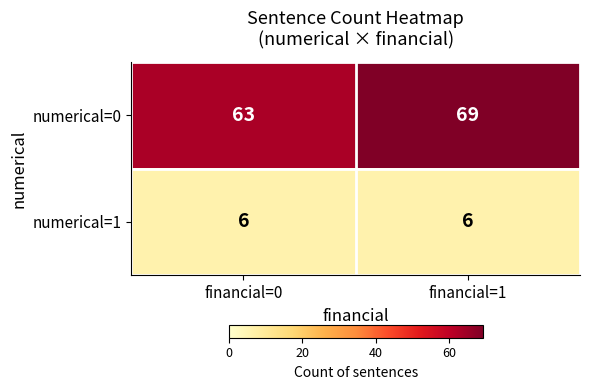

Reading left to right, extract all data points from this chart.

numerical=0: financial=0=63	financial=1=69
numerical=1: financial=0=6	financial=1=6